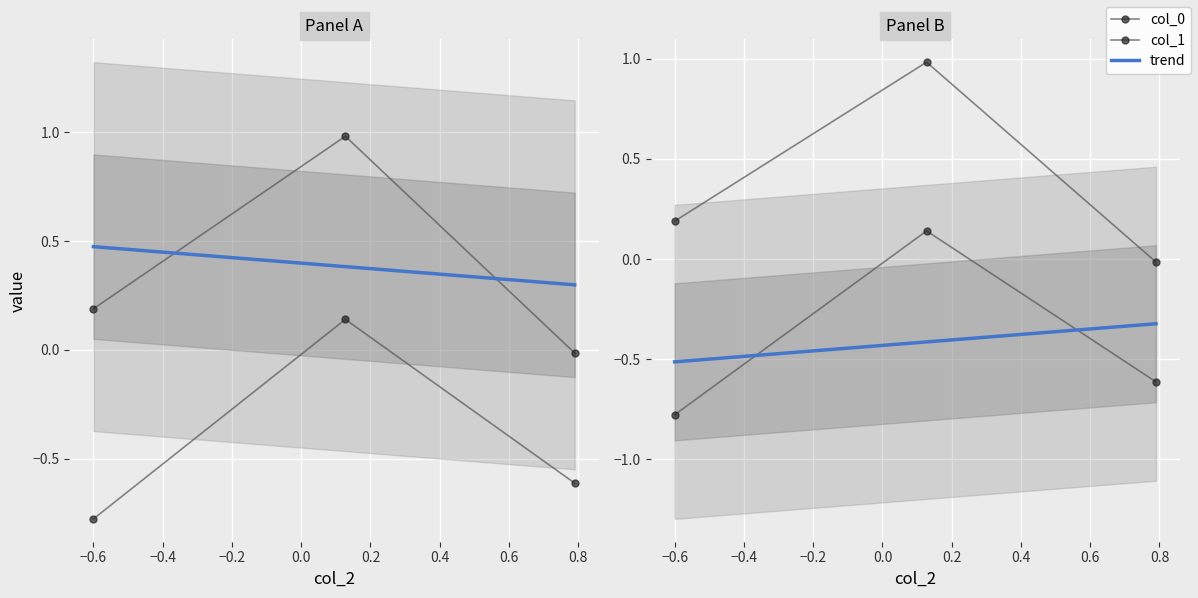

What is the difference between the col_1 values at −0.6 and −0.4?

0.8